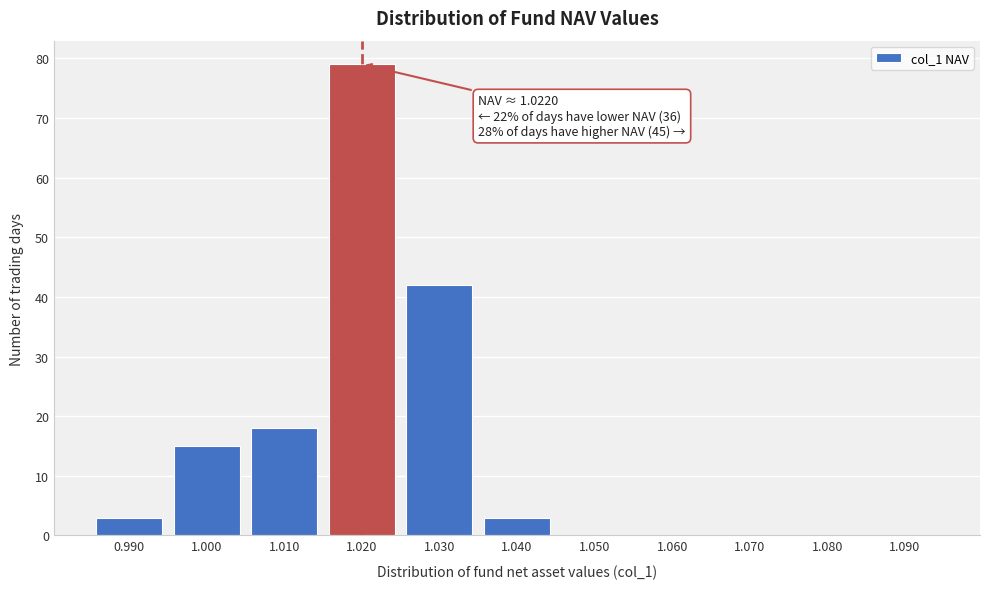

Reading left to right, transcribe all the data shown in this chart.

0.990=3	1.000=15	1.010=18	1.020=79	1.030=42	1.040=3	1.050=0	1.060=0	1.070=0	1.080=0	1.090=0